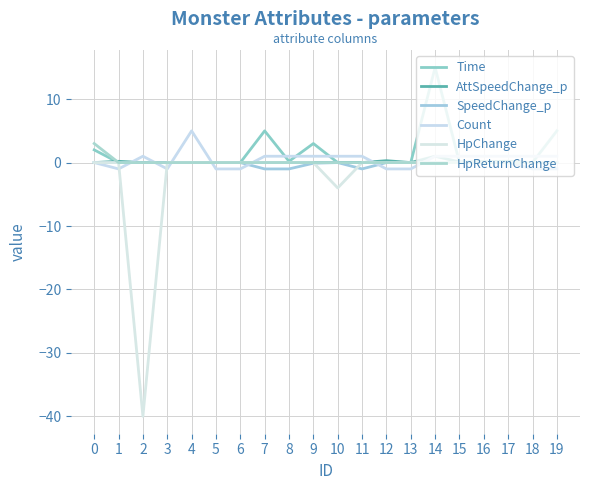

What is the minimum value shown in the chart?

-40.0